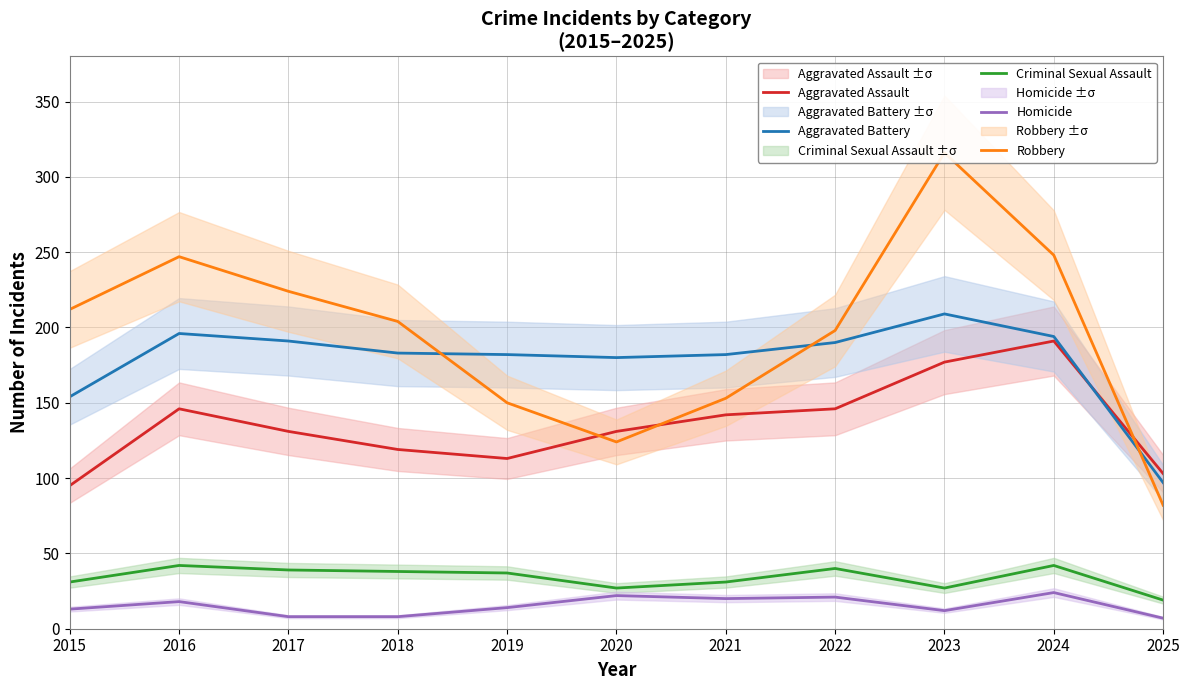

Which series changed the most between 2018 and 2020?

Robbery